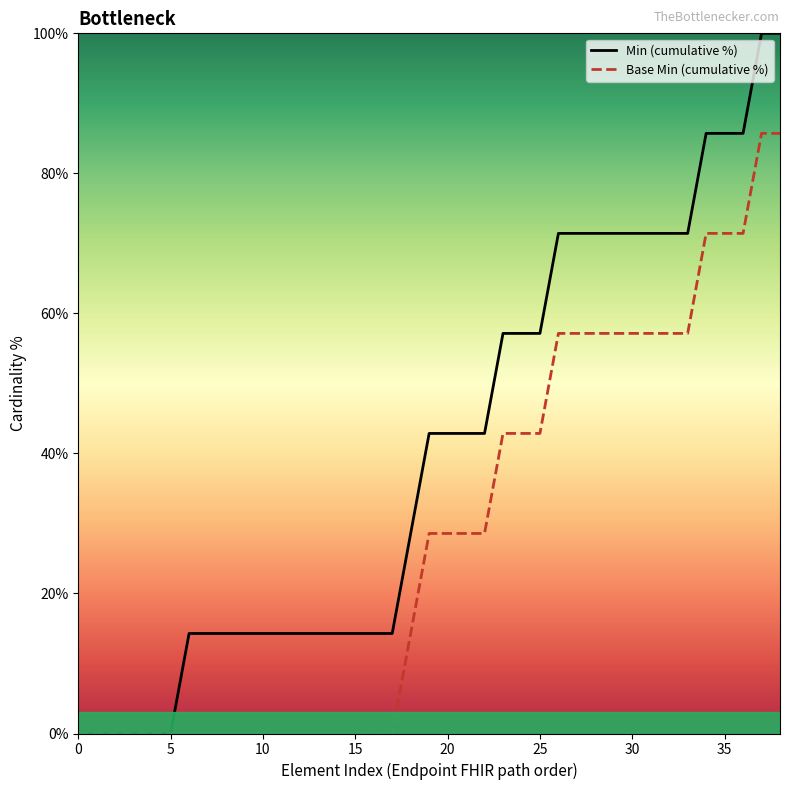

Which series has the largest range (max minus min)?

Min (cumulative %)